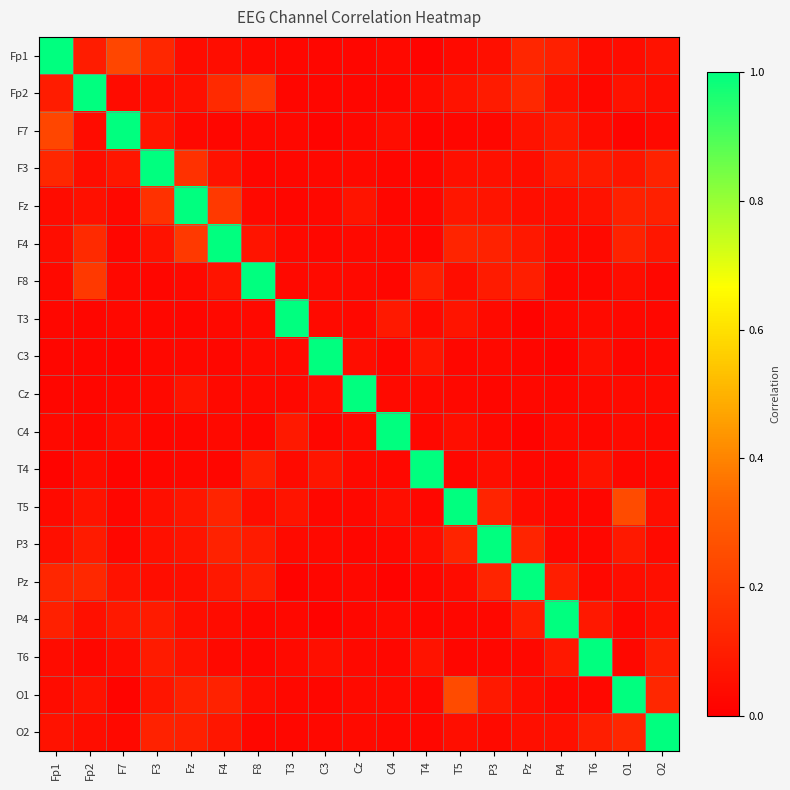

What is the spread (max minus min) of values at F3?

1.0